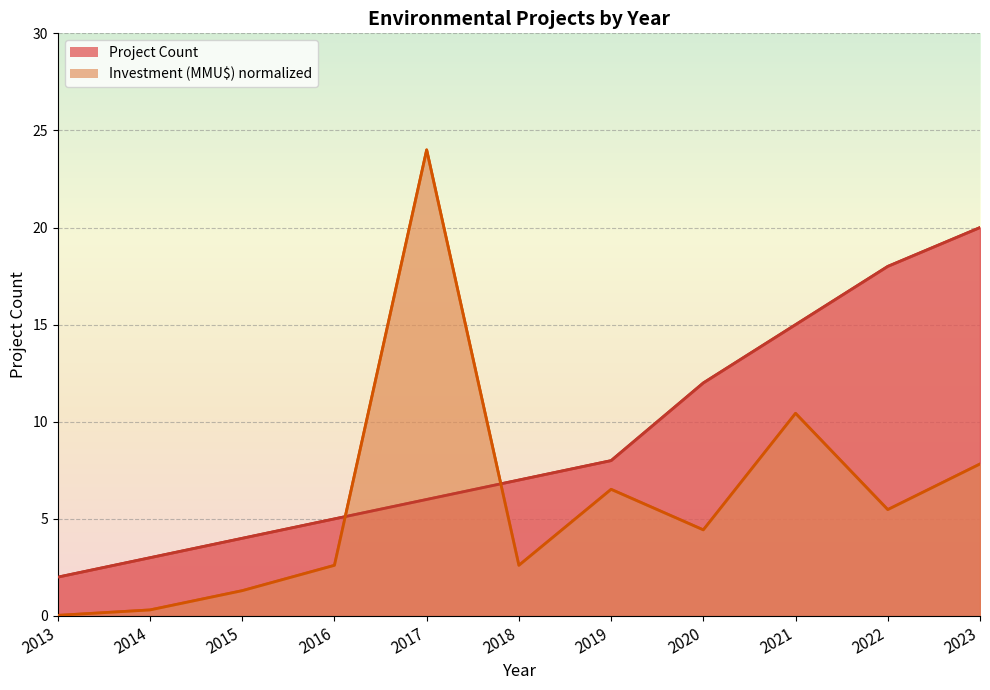

What is the value of the Investment (MMU$) point at the 10th from the left?

5.5